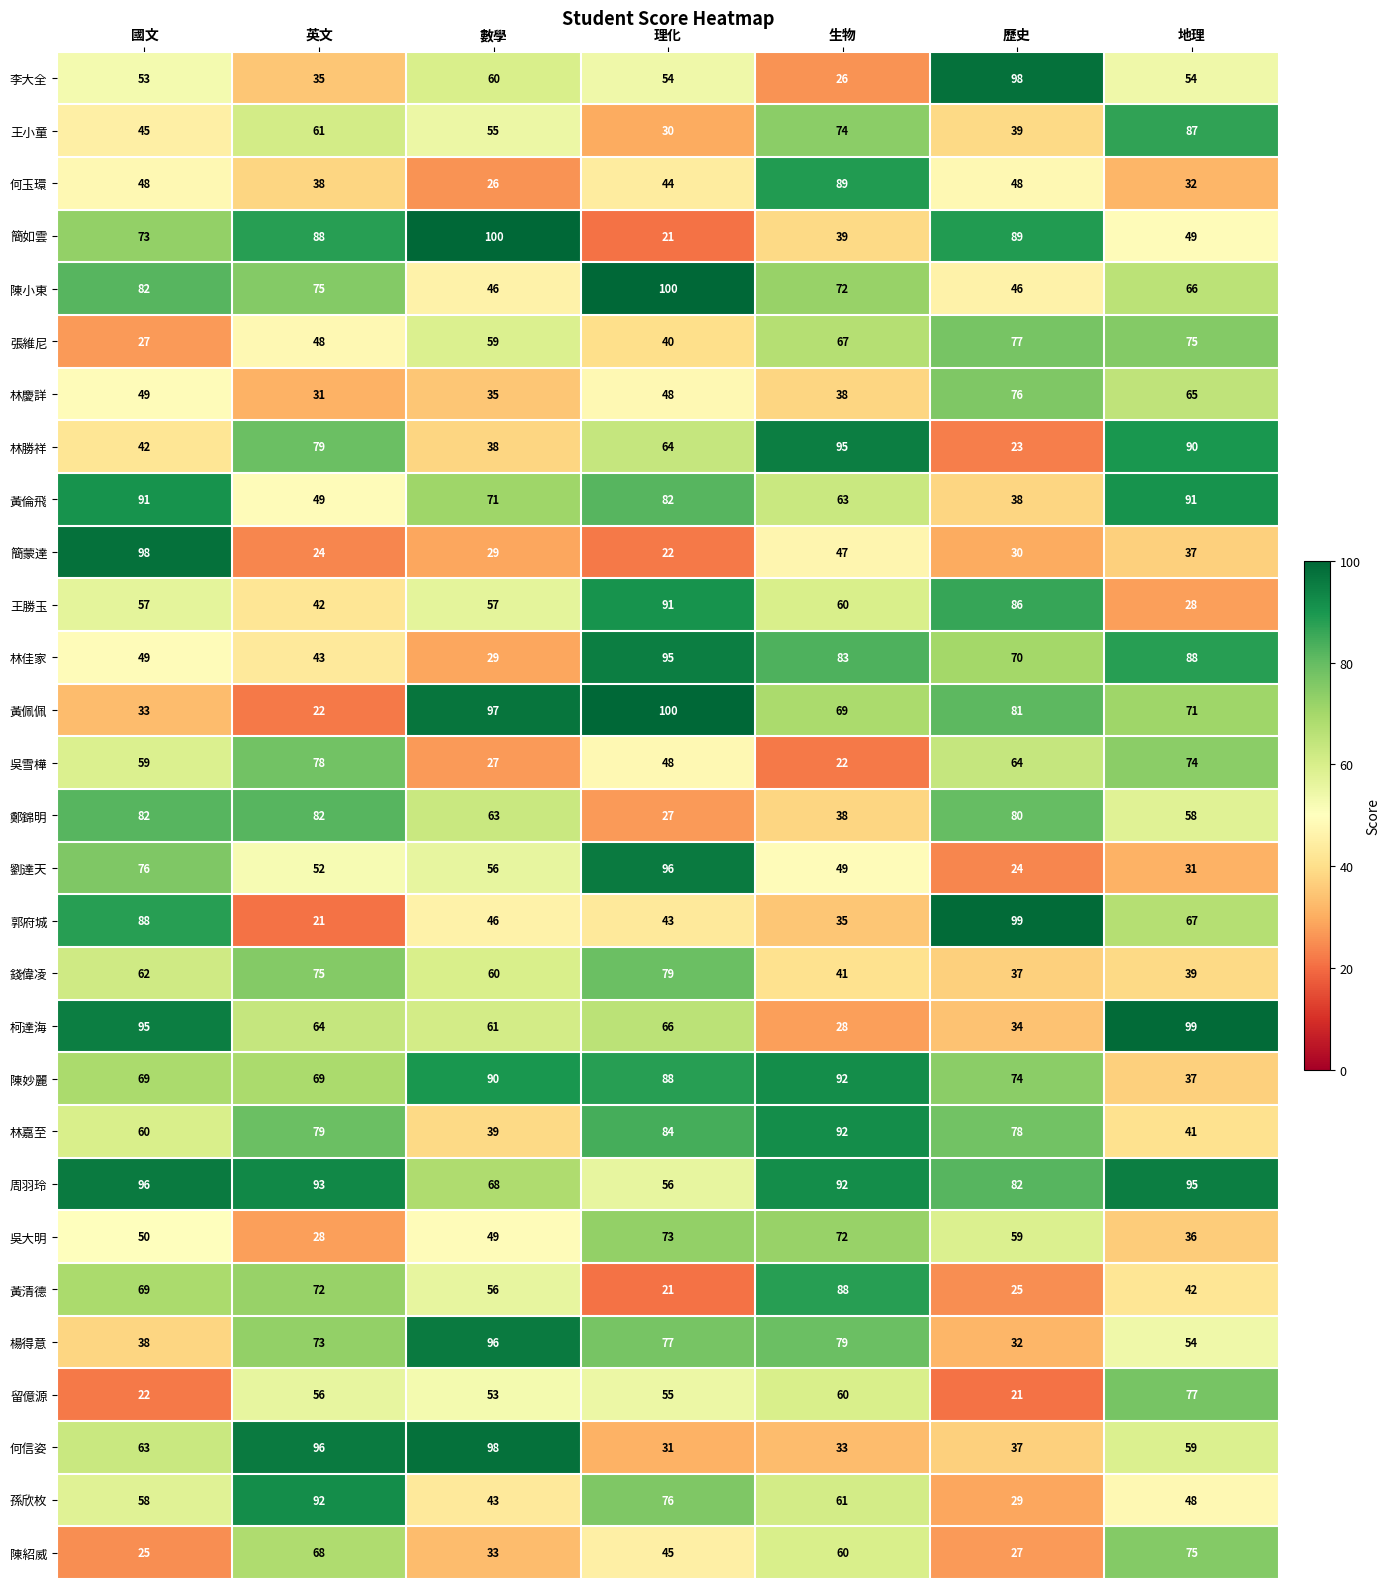

At how many categories does at least one series exceed 86?

7